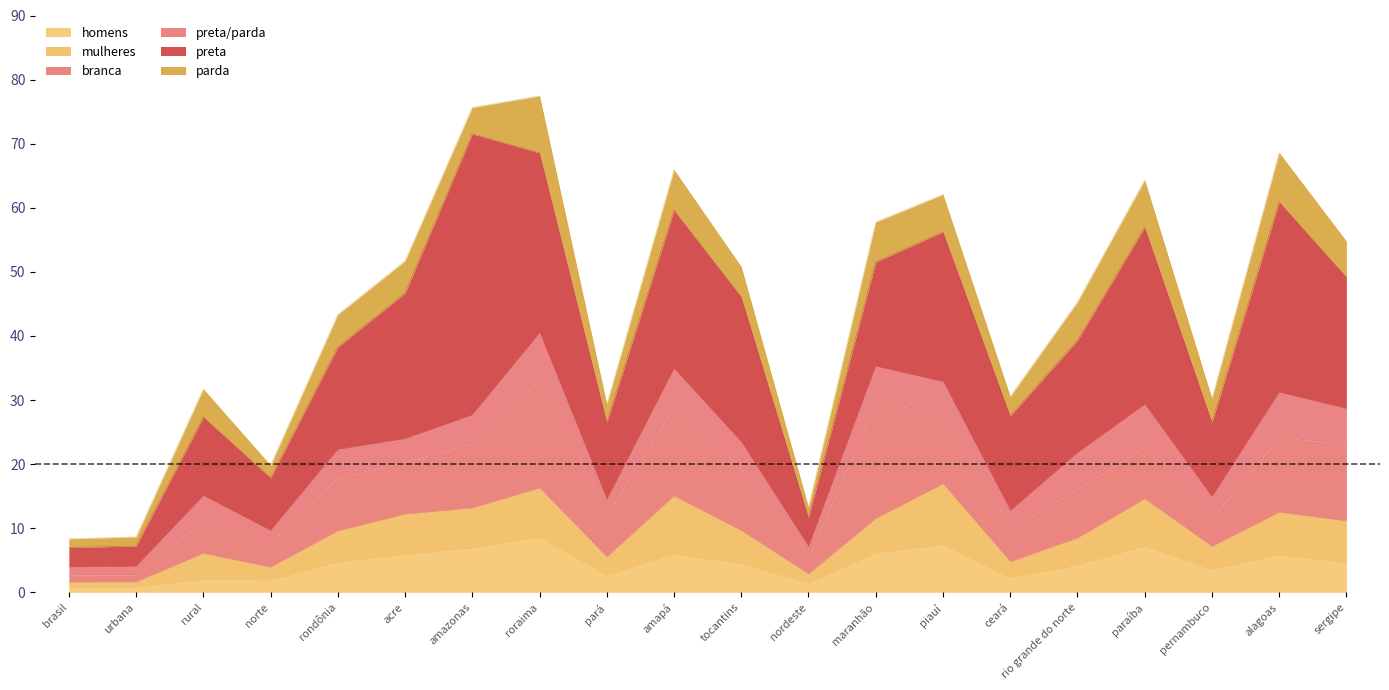

How many distinct data groups are displayed?

6